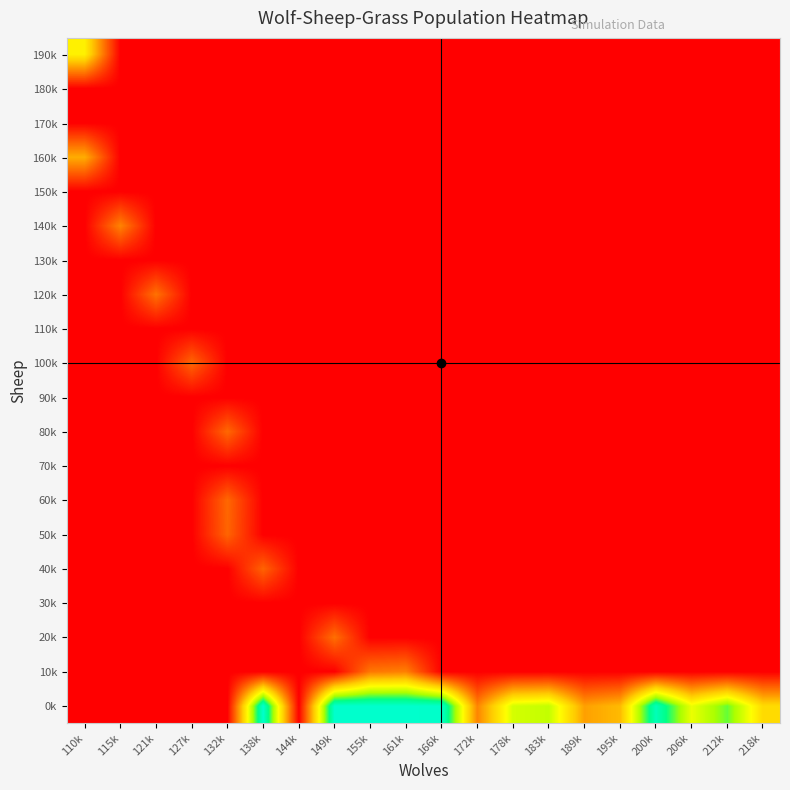

Rank the series at 195k from highest to lowest value.

0k, 10k, 20k, 30k, 40k, 50k, 60k, 70k, 80k, 90k, 100k, 110k, 120k, 130k, 140k, 150k, 160k, 170k, 180k, 190k